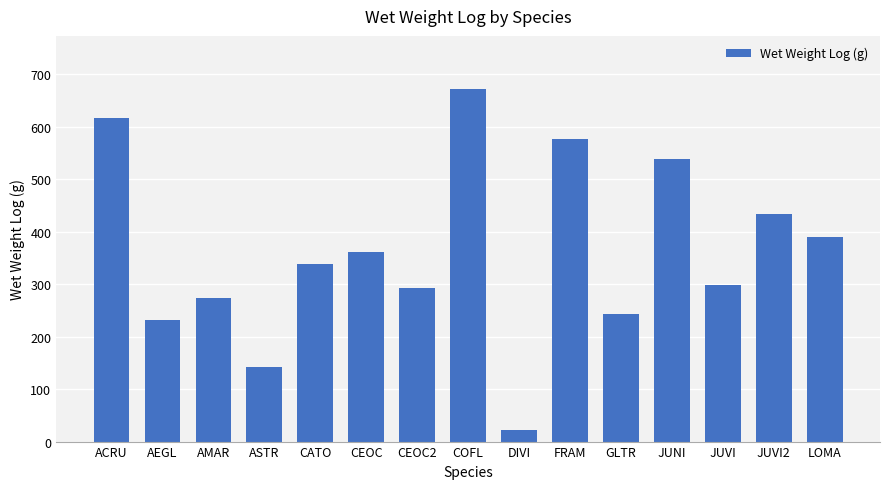

The value at ACRU is 617.1. True or false?

True